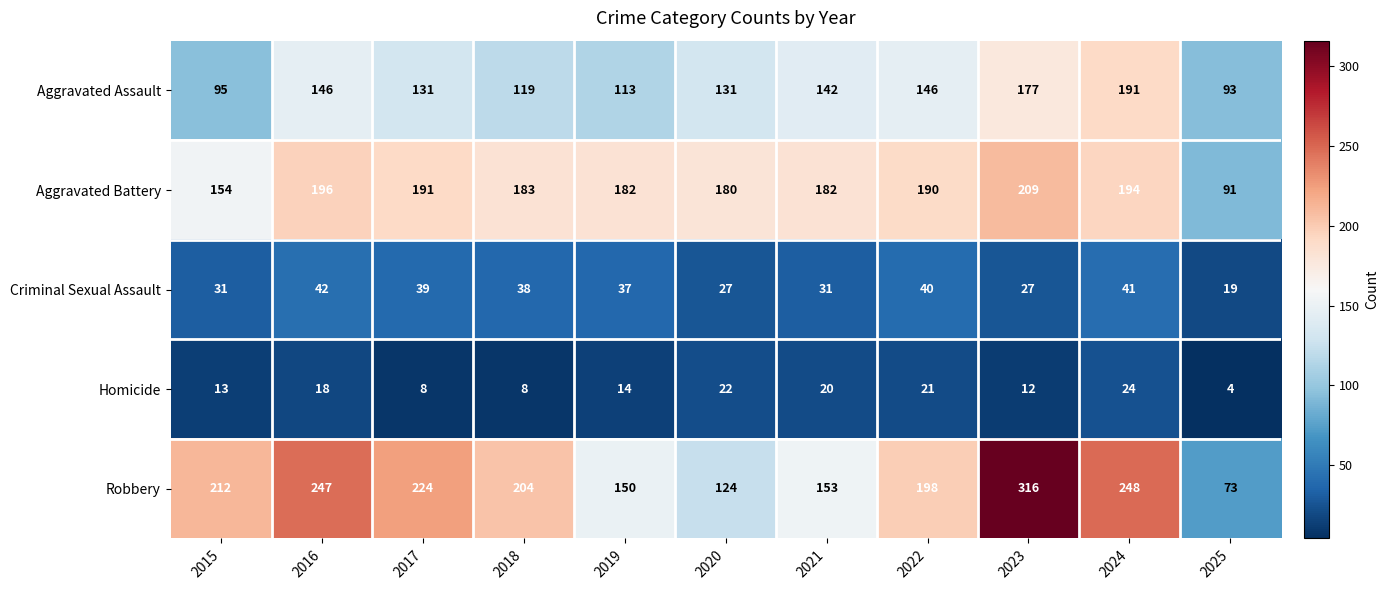

At which category does the chart reach its minimum across all series?

2025